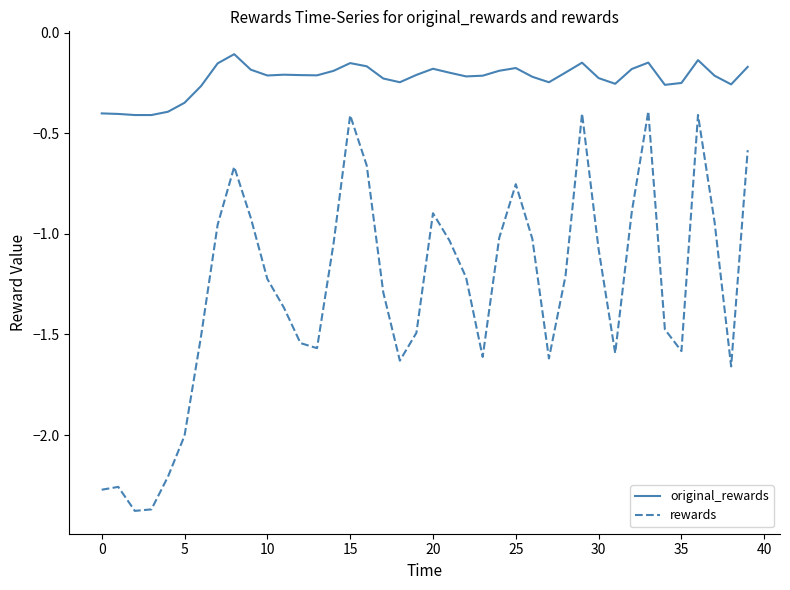

List the series in order of their overall mean, lowest first.

rewards, original_rewards